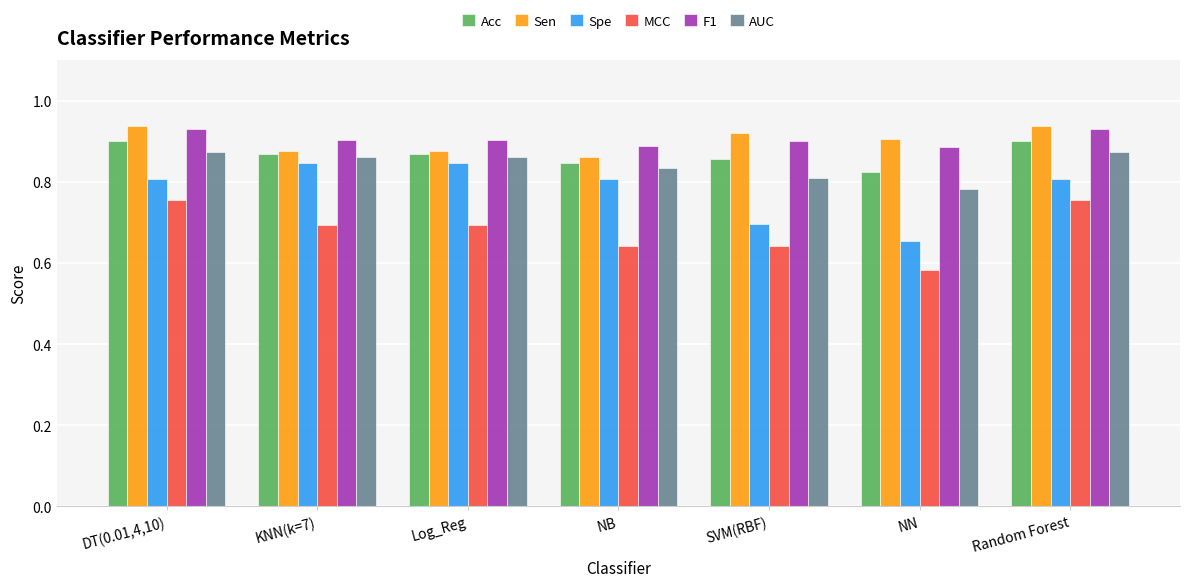

What position from the right is NB?

4